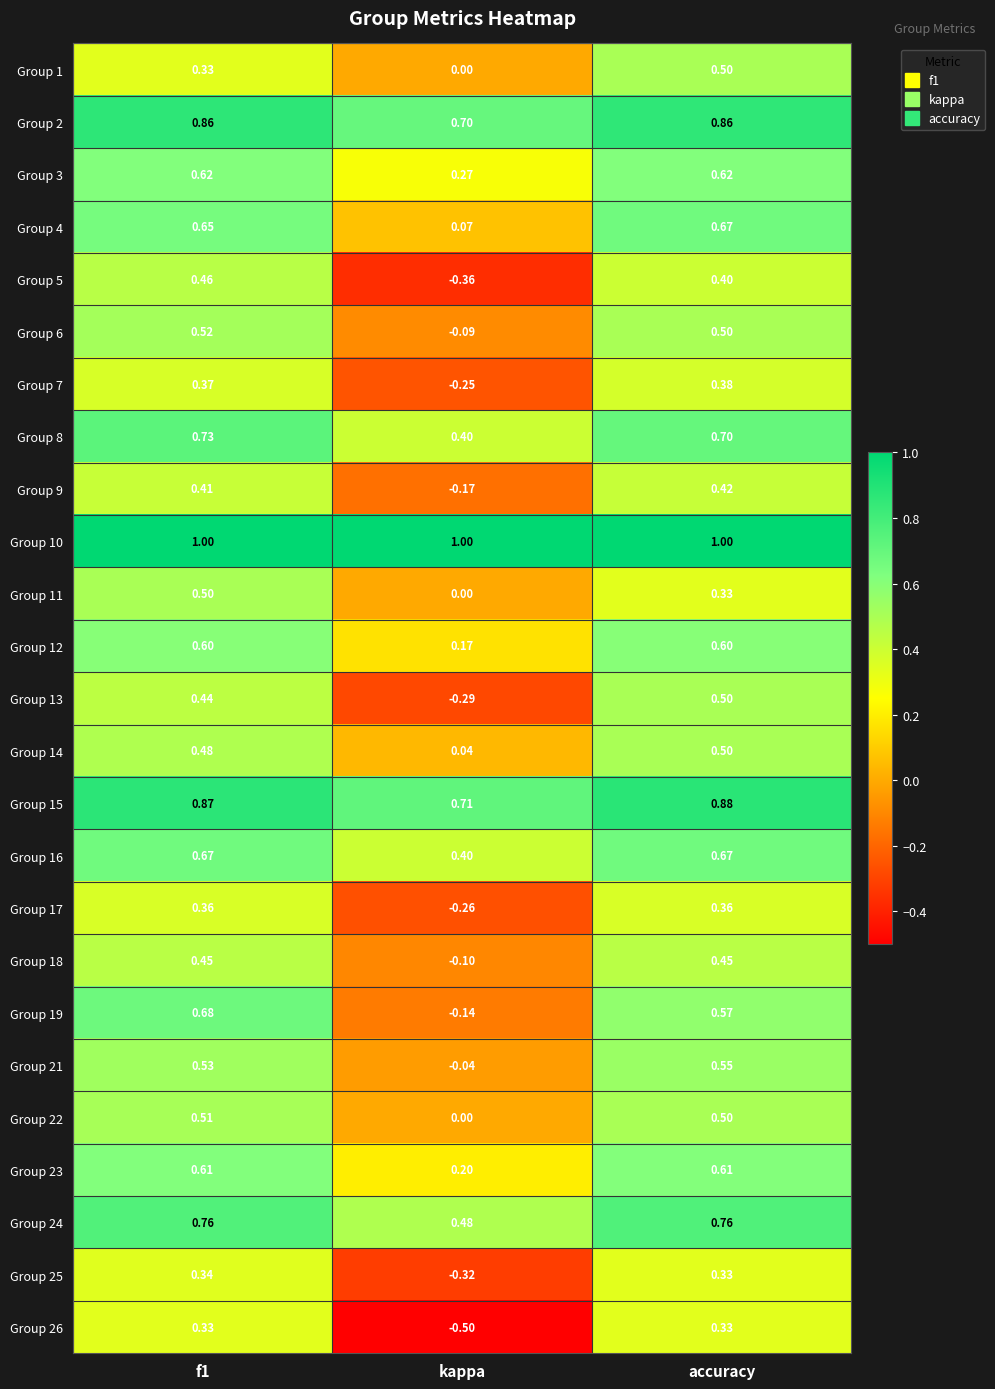

What is the maximum value shown in the chart?

1.0